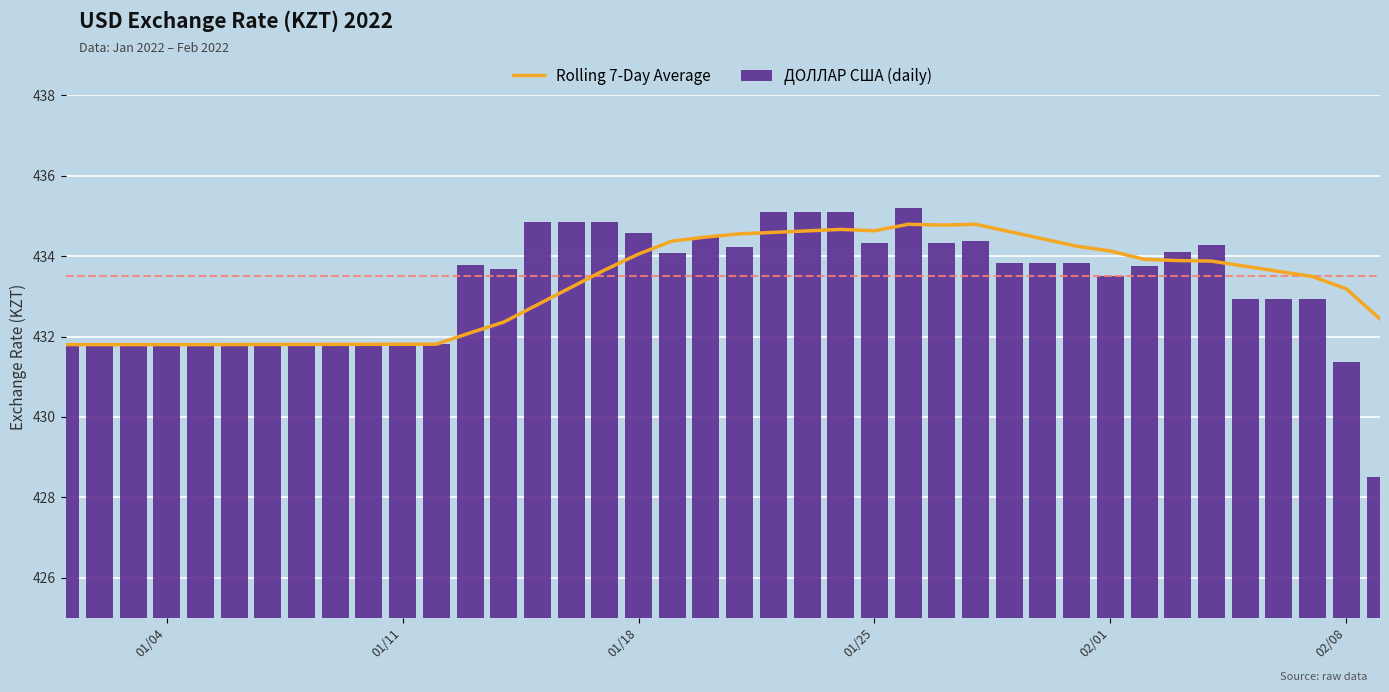

What is the sum of all ДОЛЛАР США (daily) values?

17330.4